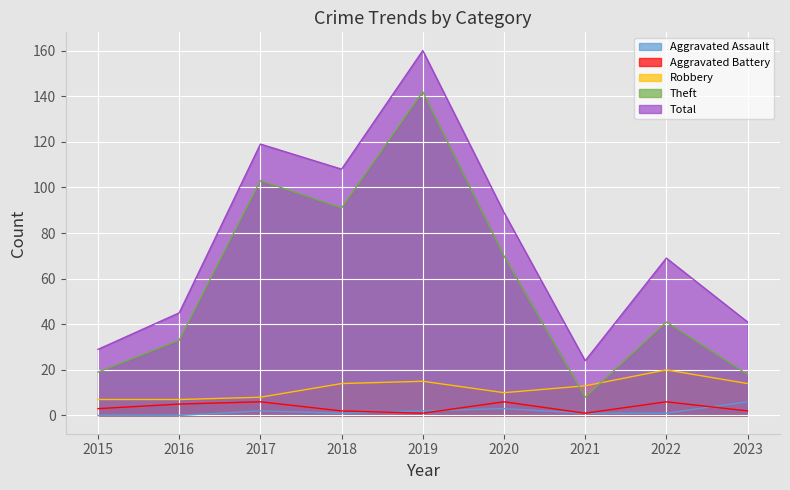

True or false: Aggravated Battery and Total intersect in this chart.

False